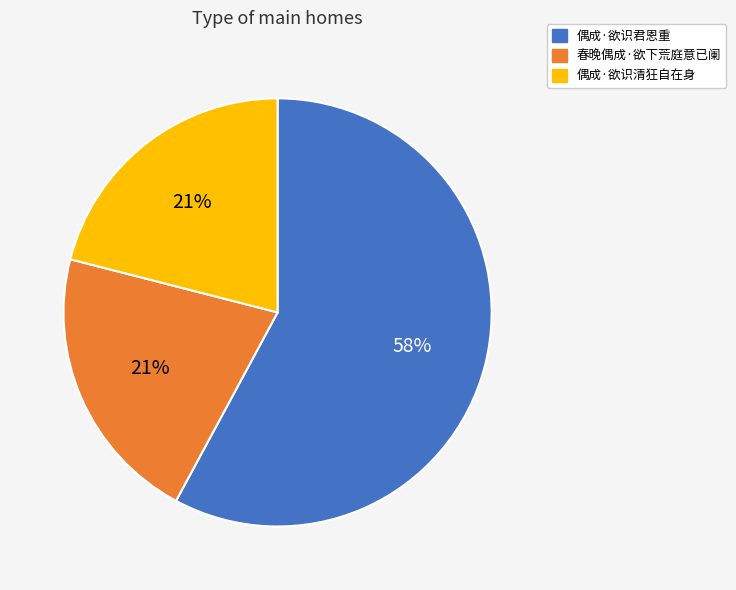

Which category accounts for the majority?

偶成·欲识君恩重